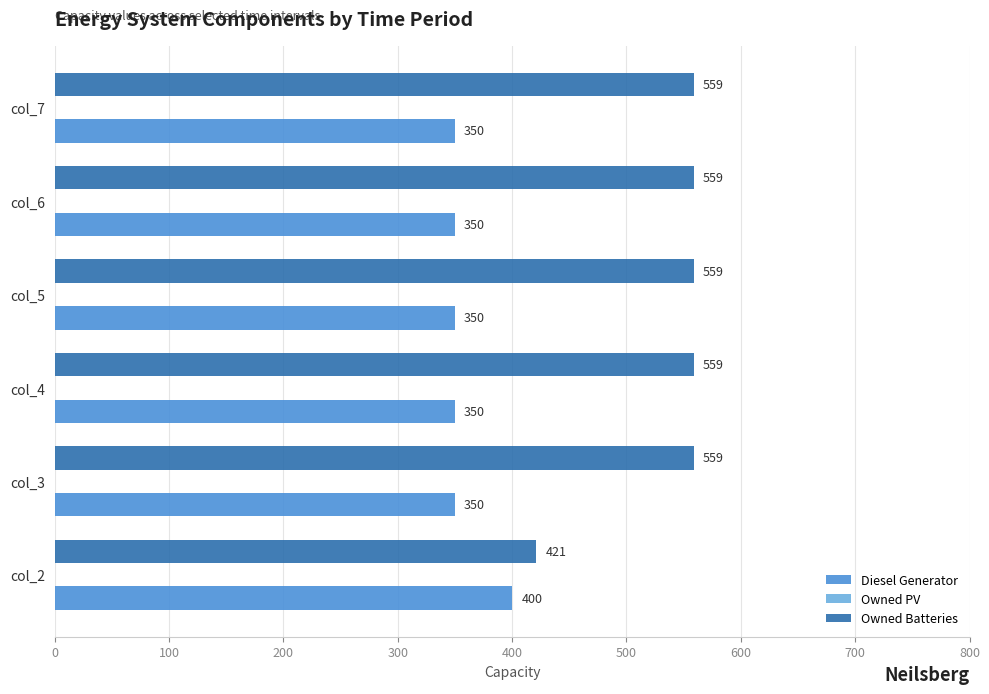

Rank the series by their maximum value, from lowest to highest.

Diesel Generator, Owned Batteries